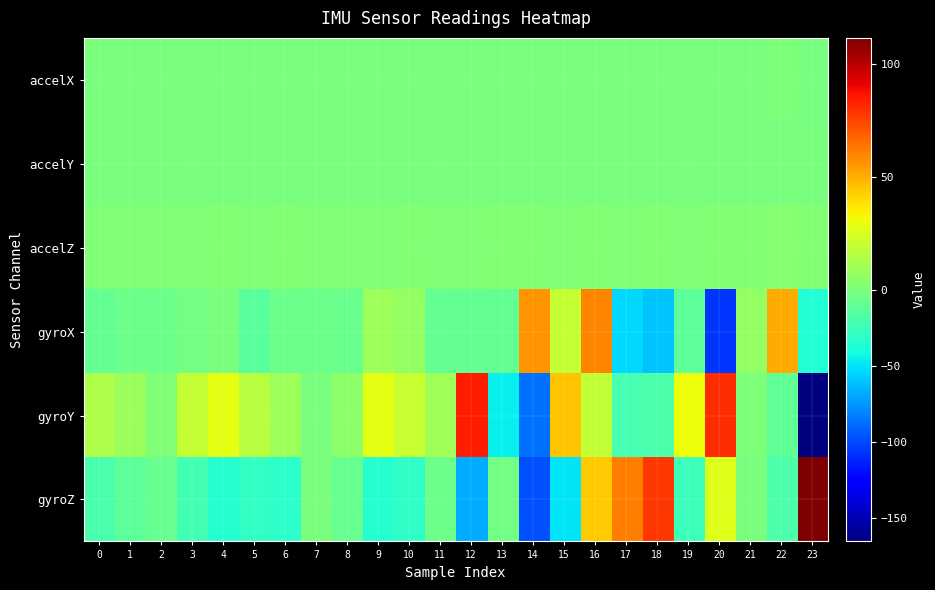

At which category is the sum across all series the highest?

16